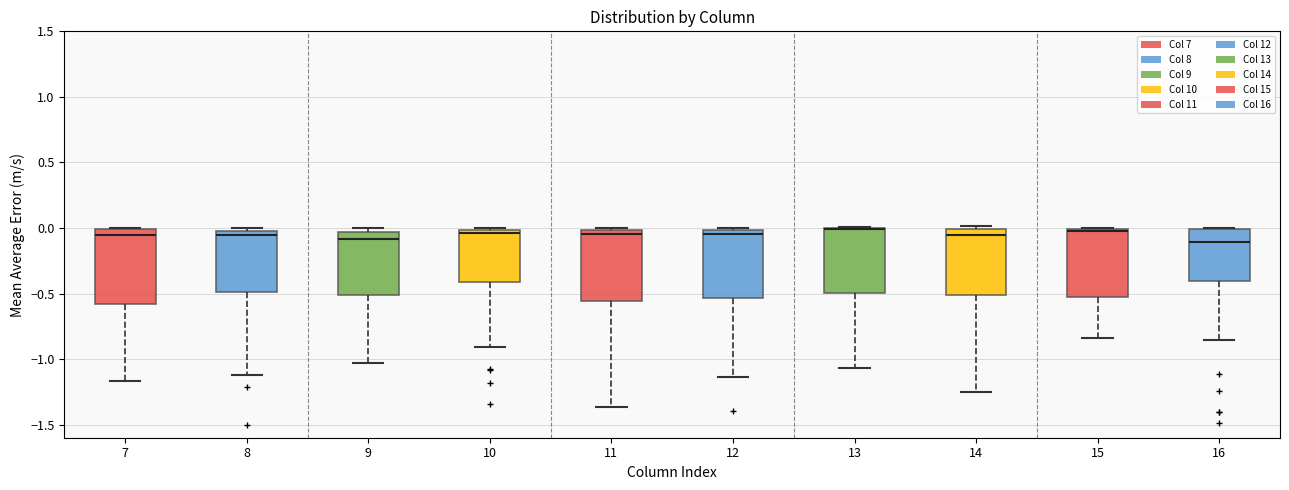

Reading left to right, read every box against the y-axis: the position of its median line, the range the box covers, and the ends of its whiskers. The values are not printed on the chart, so give them approximately, as read against the axis.

7: median -0.05, box -0.60 to 0.00, whiskers -1.15 to 0.00
8: median -0.05 (just below the box's upper edge), box -0.50 to -0.05, whiskers -1.10 to 0.00
9: median -0.10, box -0.50 to -0.05, whiskers -1.05 to 0.00
10: median -0.05, box -0.40 to 0.00, whiskers -0.90 to 0.00 (just above the box's upper edge)
11: median -0.05, box -0.55 to 0.00, whiskers -1.35 to 0.00 (just above the box's upper edge)
12: median -0.05, box -0.55 to 0.00, whiskers -1.15 to 0.00
13: median 0.00 (drawn on the box's upper edge), box -0.50 to 0.00, whiskers -1.05 to 0.00
14: median -0.05, box -0.50 to 0.00, whiskers -1.25 to 0.00 (just above the box's upper edge)
15: median 0.00 (just below the box's upper edge), box -0.55 to 0.00, whiskers -0.85 to 0.00
16: median -0.10, box -0.40 to 0.00, whiskers -0.85 to 0.00